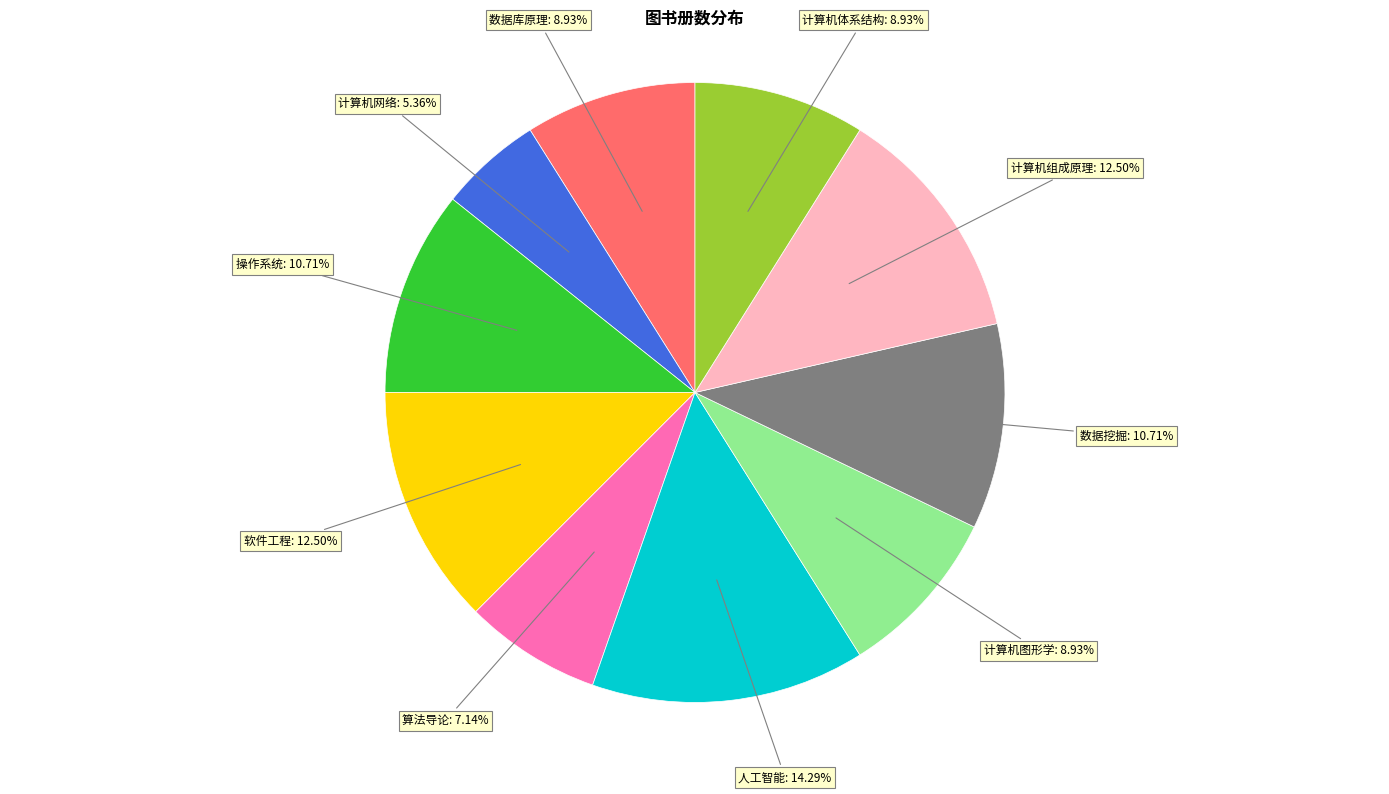

What percentage is the 计算机网络 slice, to the nearest percent?

5%